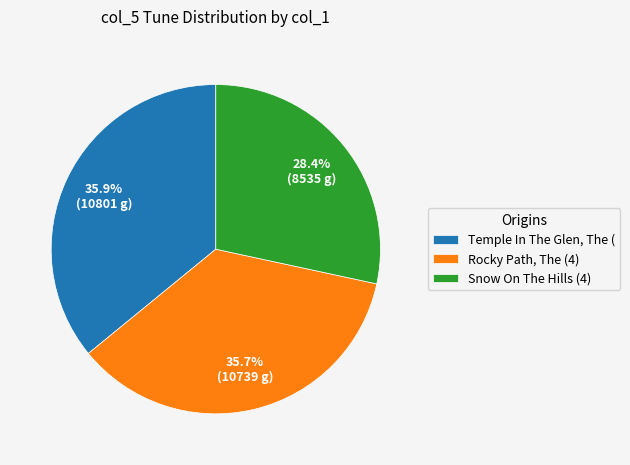

Which category has the smallest portion of the pie?

Snow On The Hills (4)